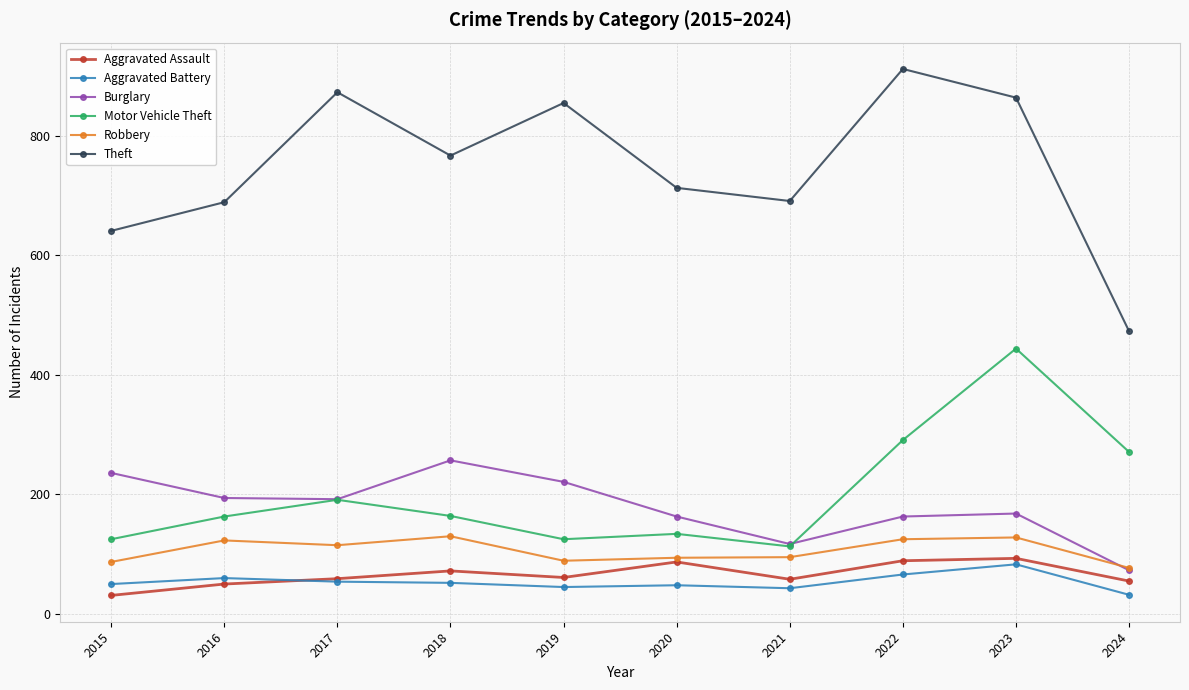

What are all the series names shown in the legend?

Aggravated Assault, Aggravated Battery, Burglary, Motor Vehicle Theft, Robbery, Theft